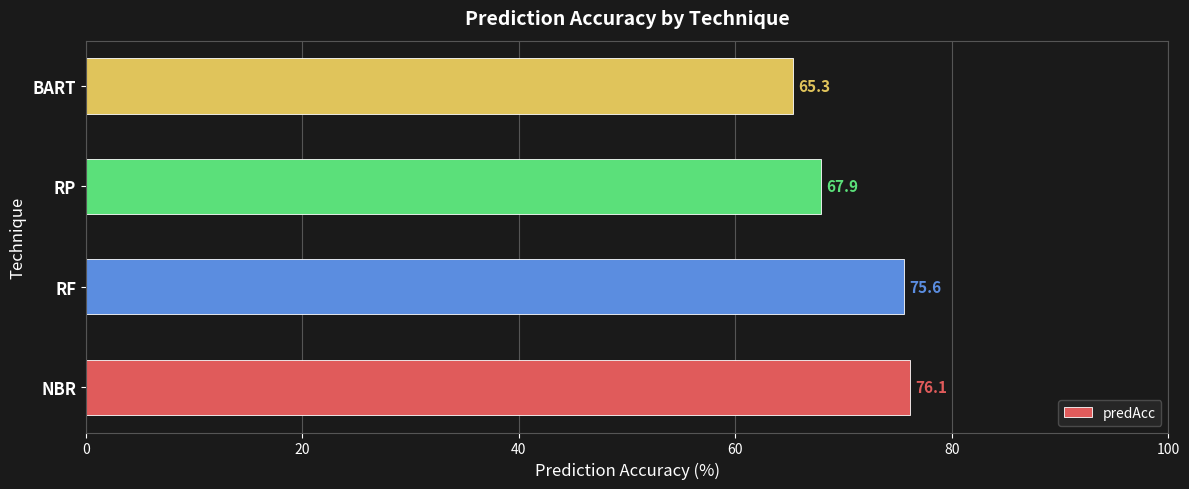

Reading bottom to top, transcribe all the data shown in this chart.

76.1	75.6	67.9	65.3